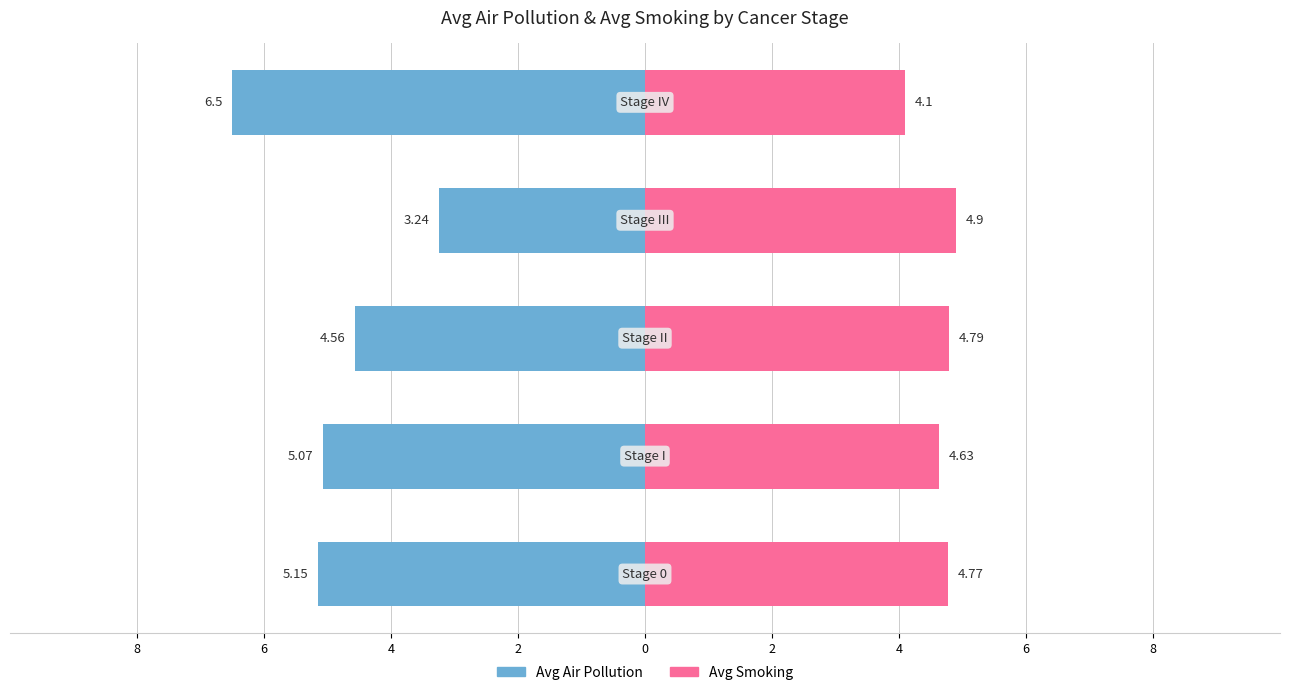

Are the bars horizontal?

Yes